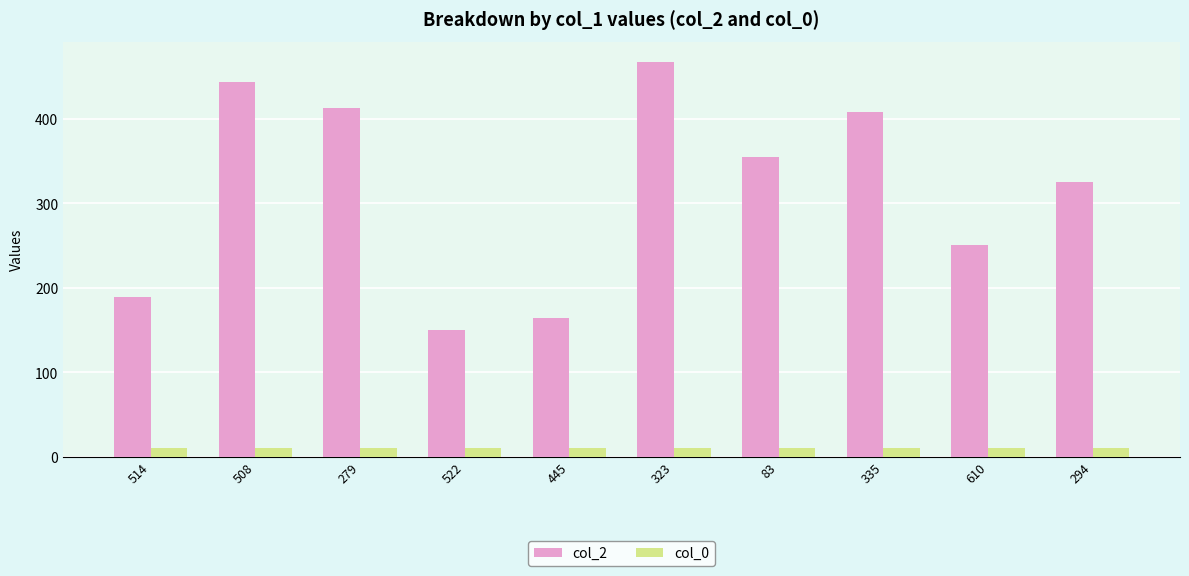

Is the value of col_2 at 335 greater than the value of col_0 at 508?

Yes